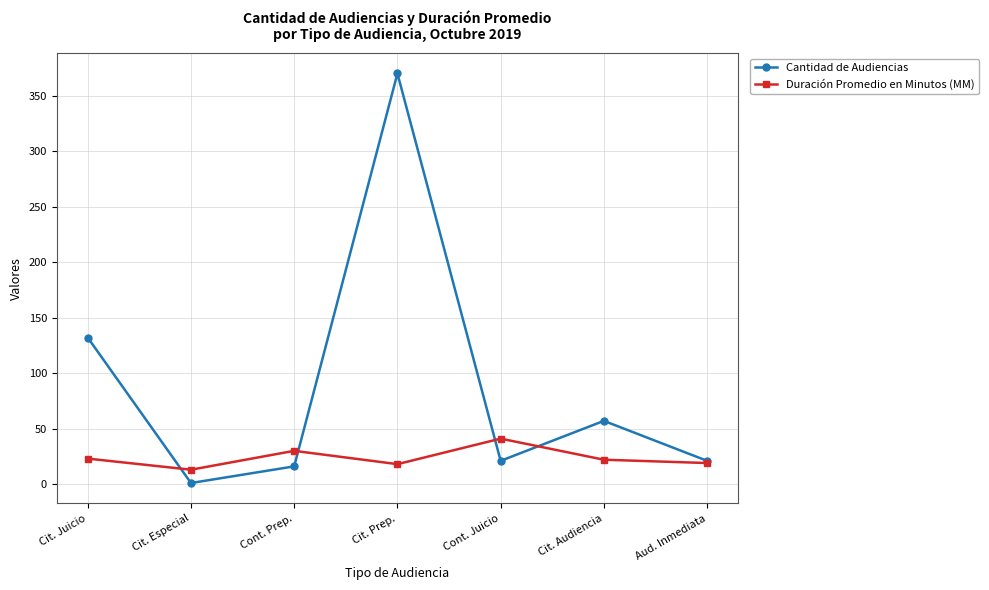

How many values in the Cantidad de Audiencias series are below 21?

2